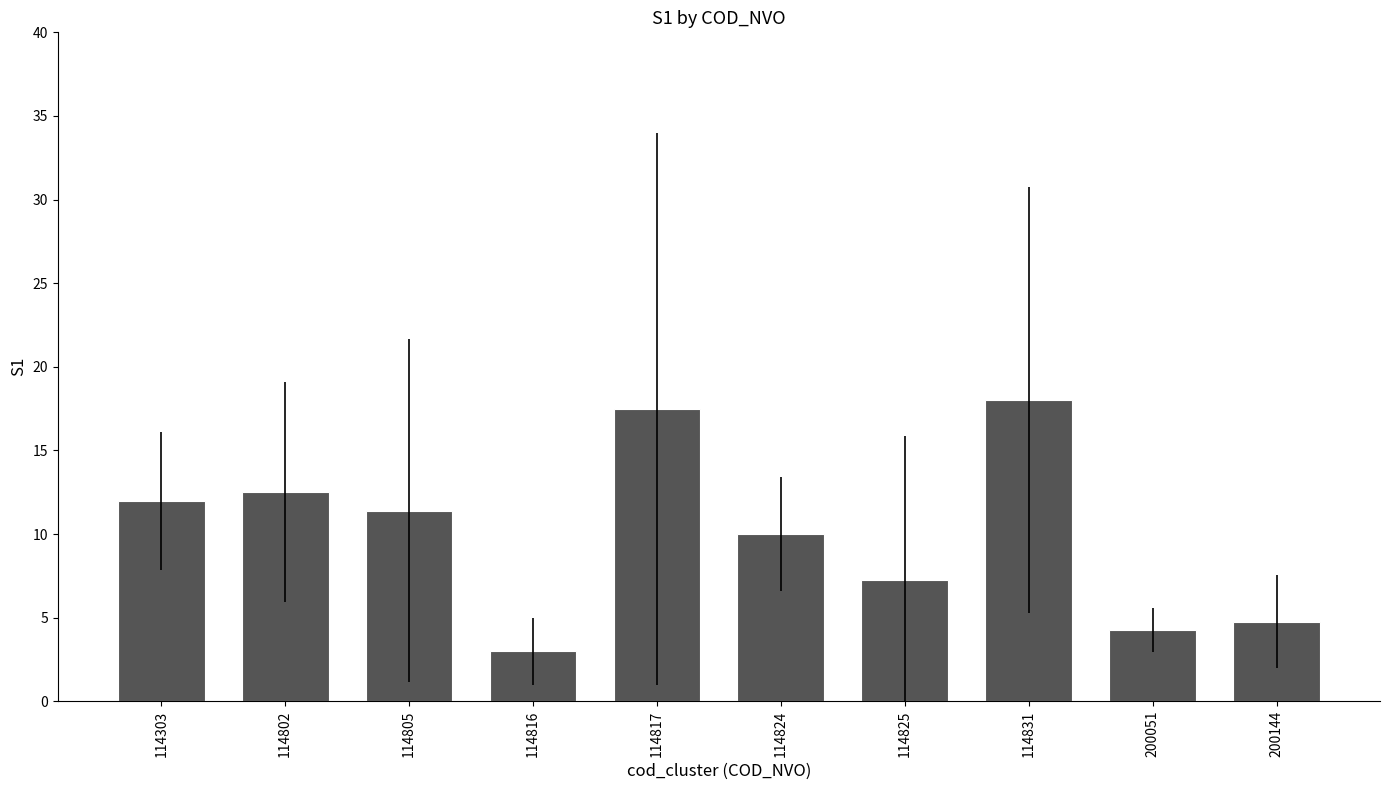

Rank the categories by value from lowest to highest.

114816, 200051, 200144, 114825, 114824, 114805, 114303, 114802, 114817, 114831